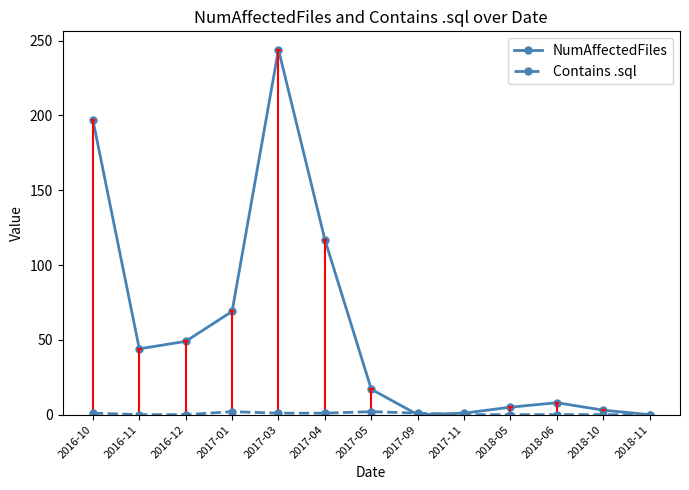

Read the NumAffectedFiles value at 2018-10.

3